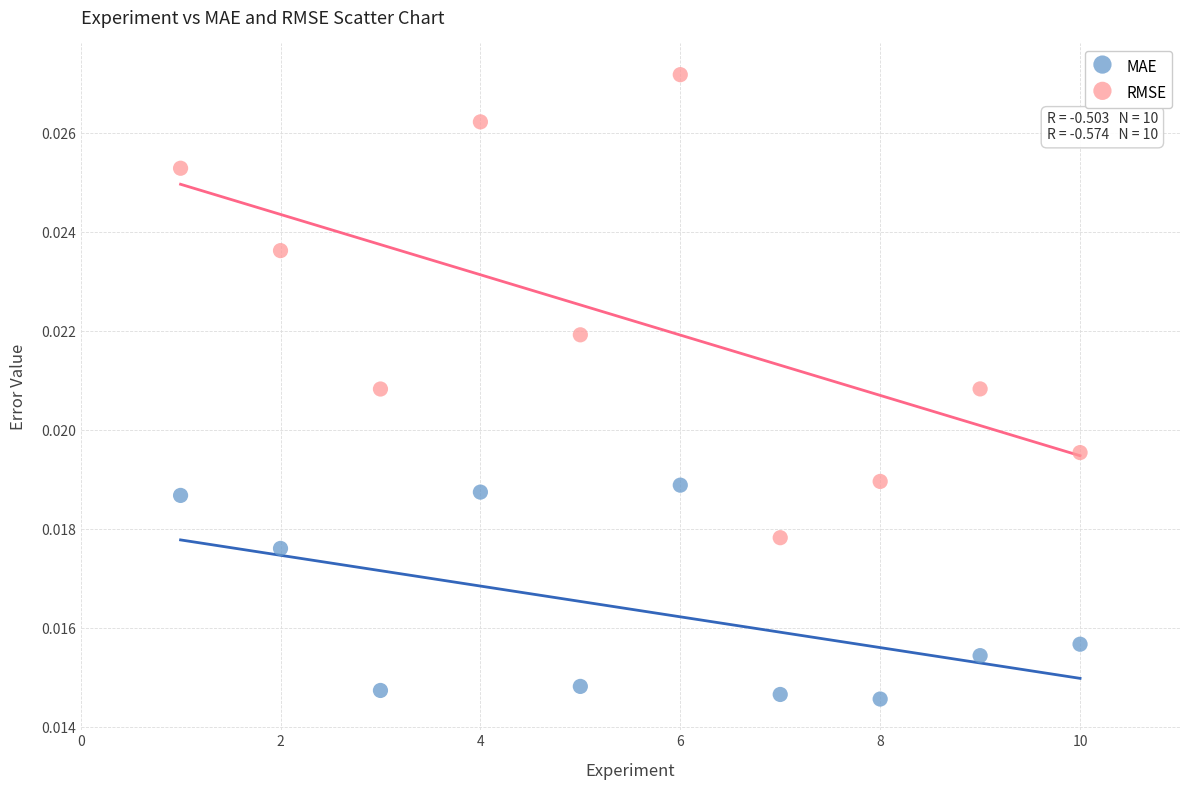

Which series reaches the maximum Y coordinate?

RMSE